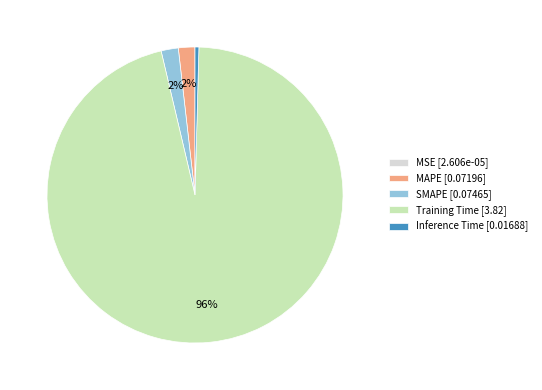

Is there a majority slice in this chart?

Yes